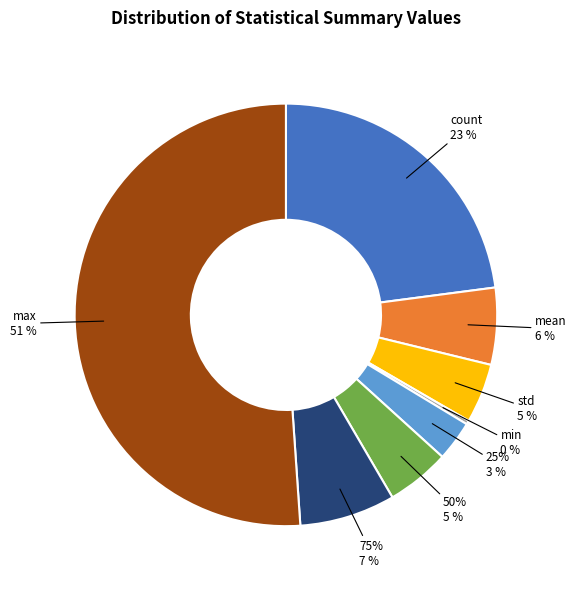

Which category has the smallest portion of the pie?

min